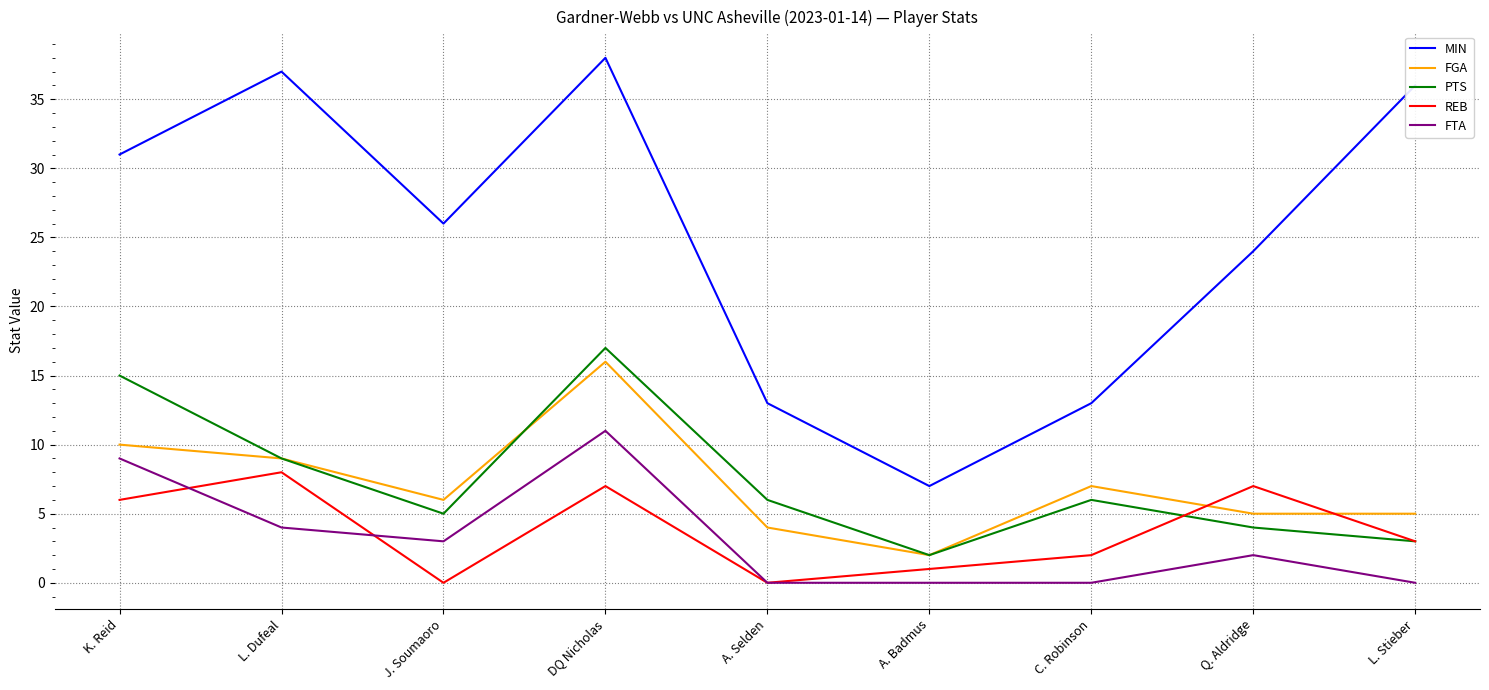

What is the difference between the highest and lowest values at J. Soumaoro?

26